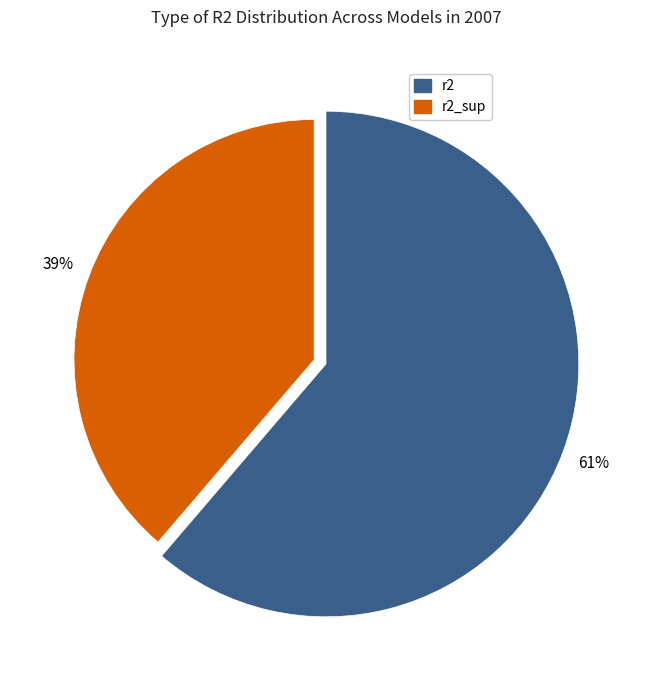

The model_7_22_0 slice represents 1% of the pie. True or false?

False